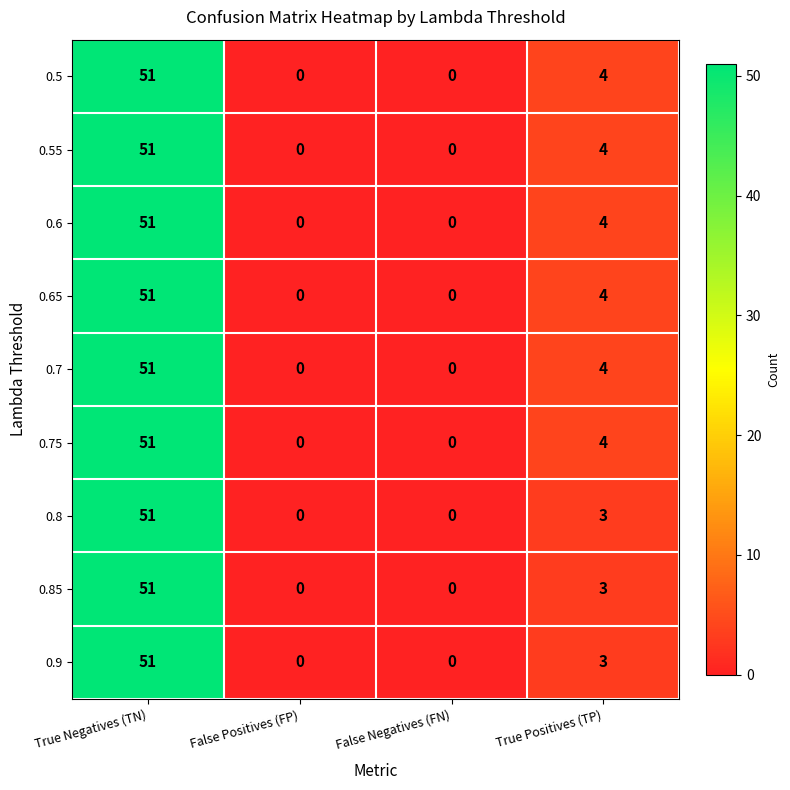

At which label does 0.9 reach its peak?

True Negatives (TN)